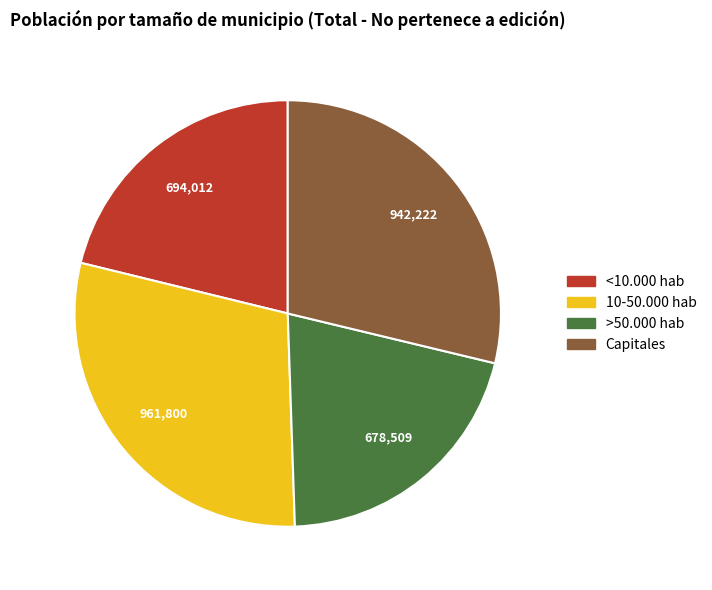

Which category has the biggest portion of the pie?

10-50.000 hab